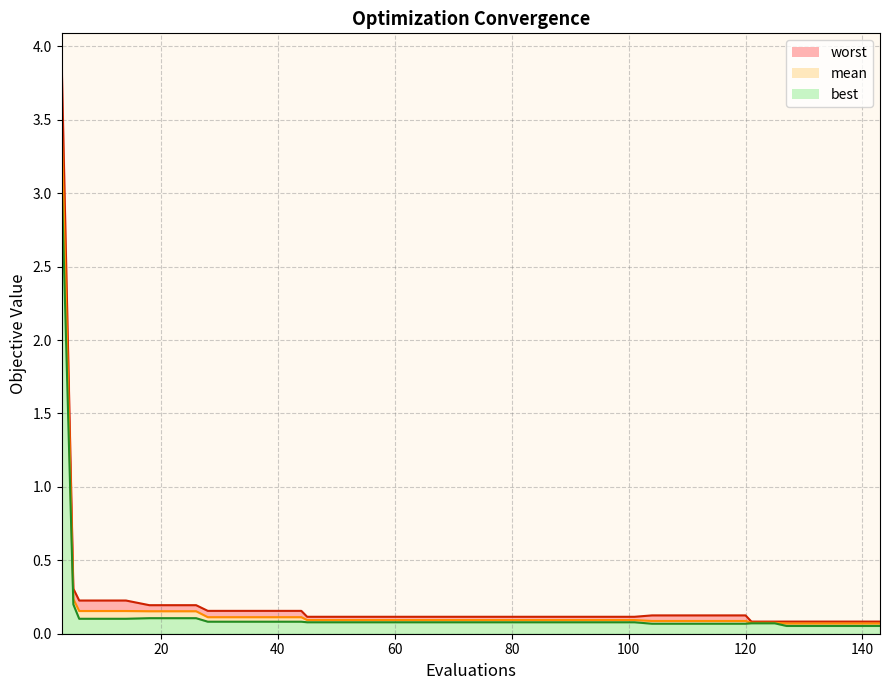

Which series has the widest spread of values?

worst_line